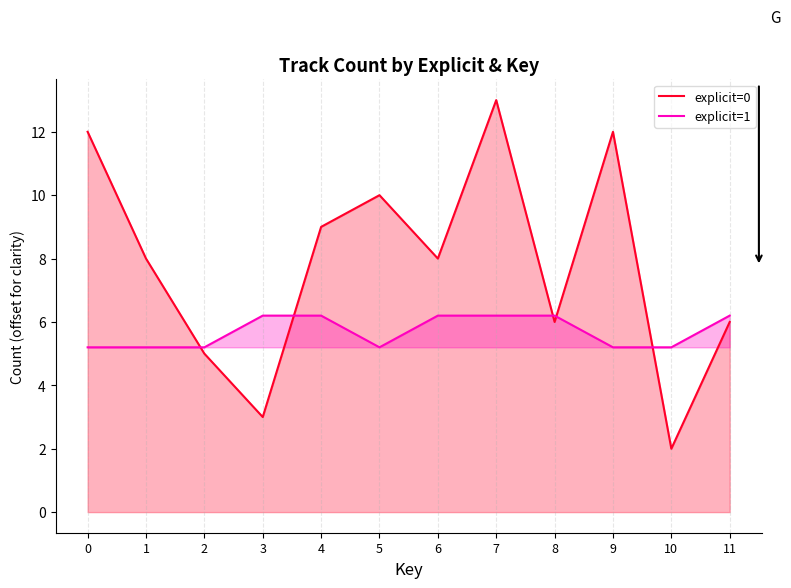

At how many categories does at least one series exceed 8?

5